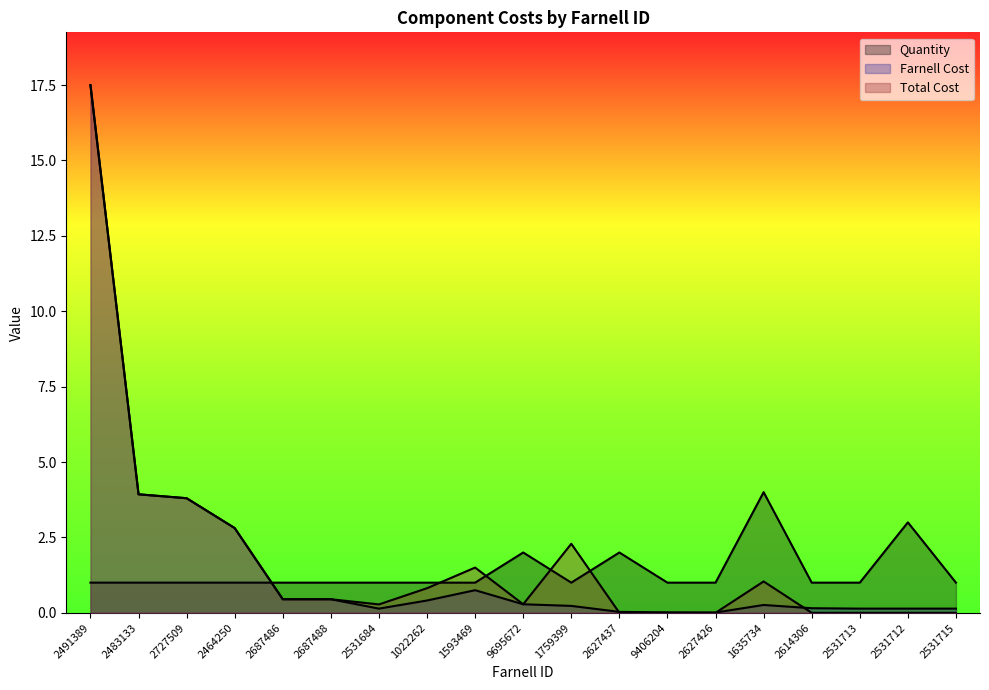

At which category is the sum across all series the highest?

2491389